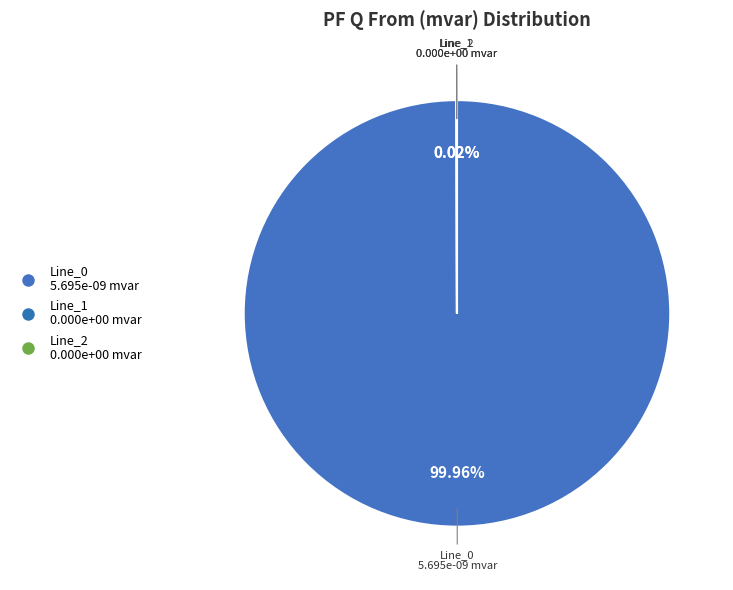

How many slices are in this pie chart?

3